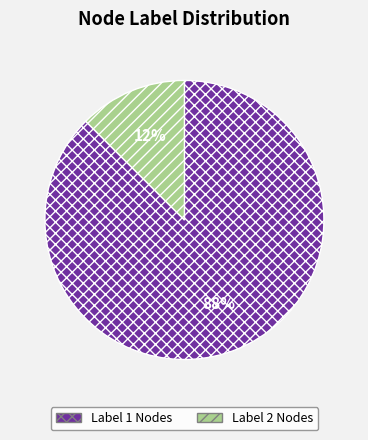

Is there any slice that represents more than half of the pie?

Yes